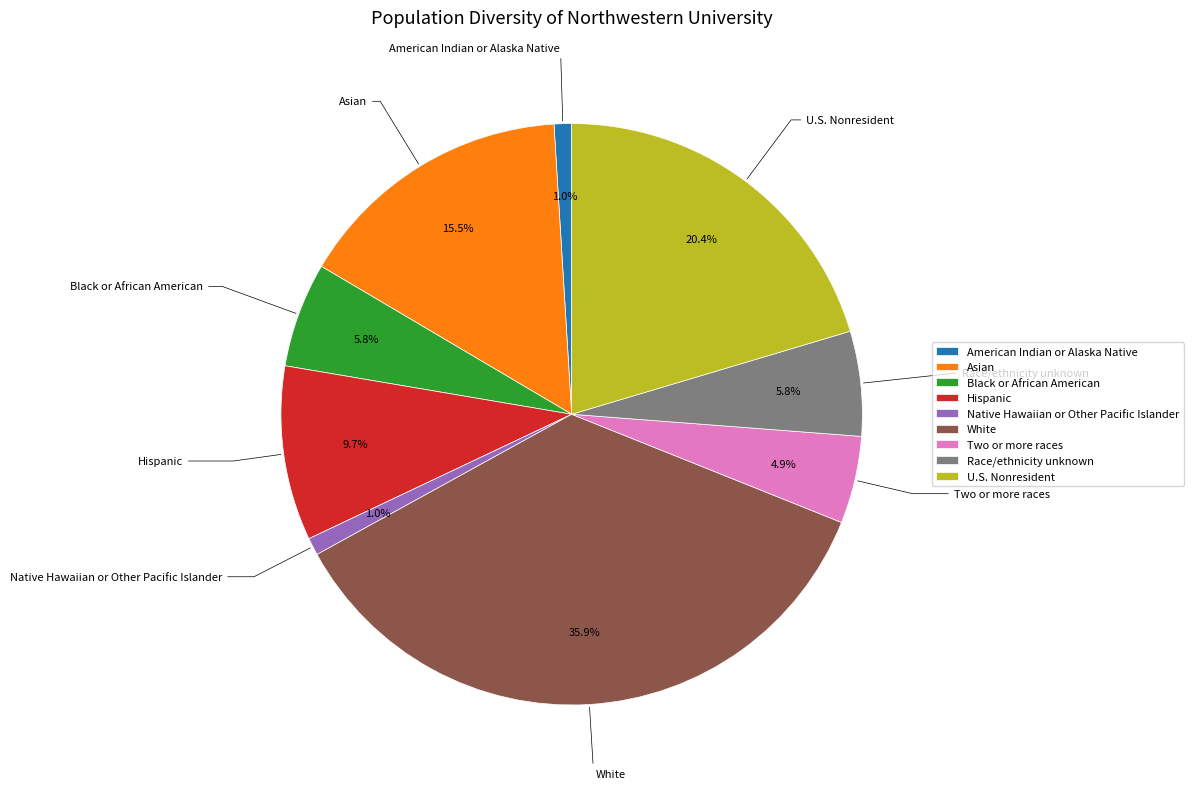

Is there any slice that represents more than half of the pie?

No